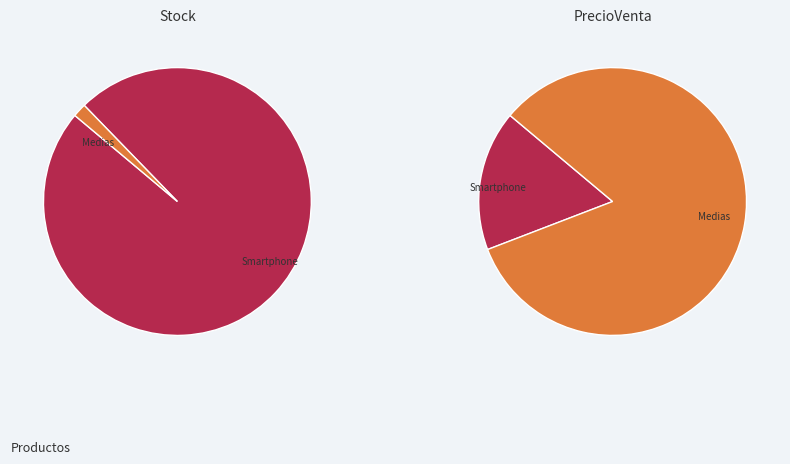

To the nearest percent, what percentage of the pie is Smartphone?

98%